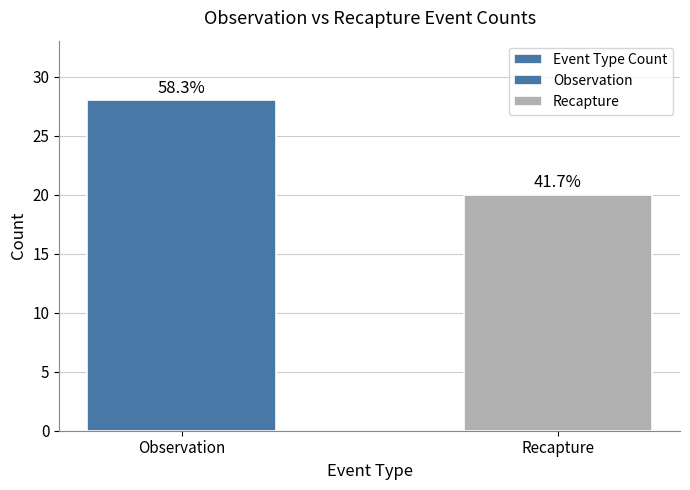

What is the label of the 2nd bar from the right?

Observation